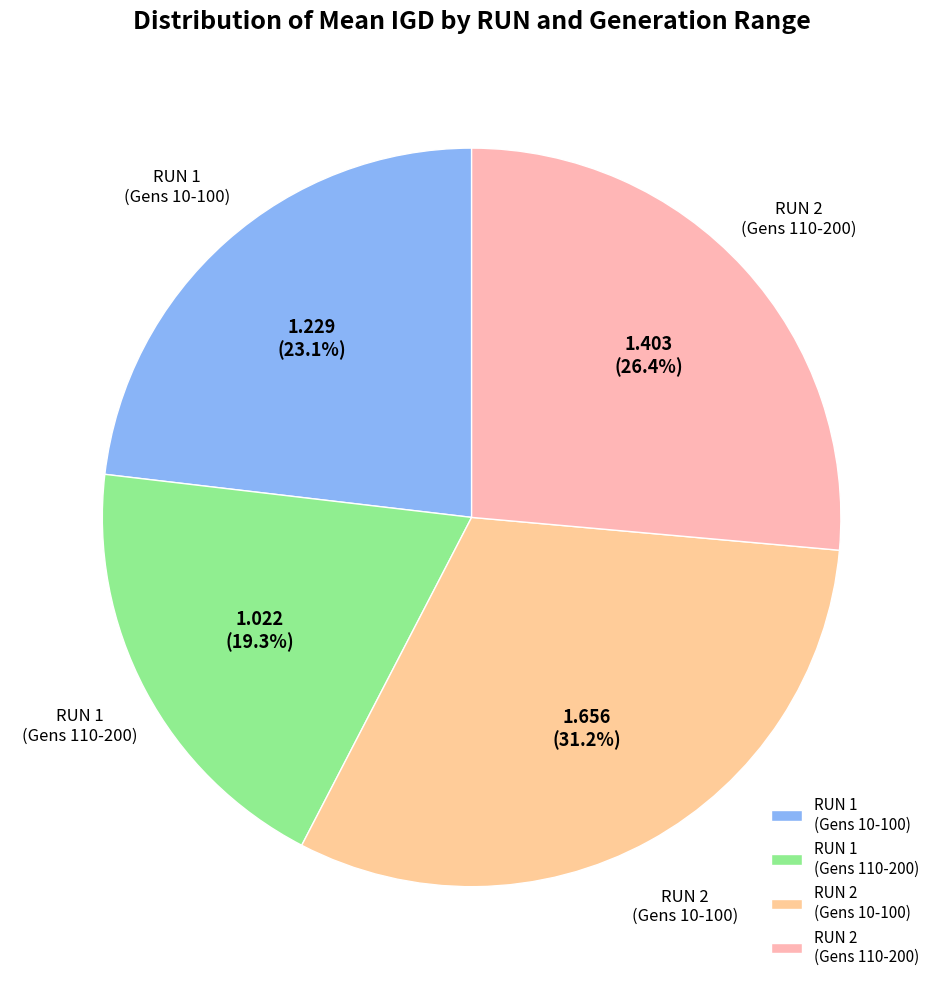

What is the total percentage of RUN 1 (Gens 110-200) and RUN 1 (Gens 10-100)?

42.4%